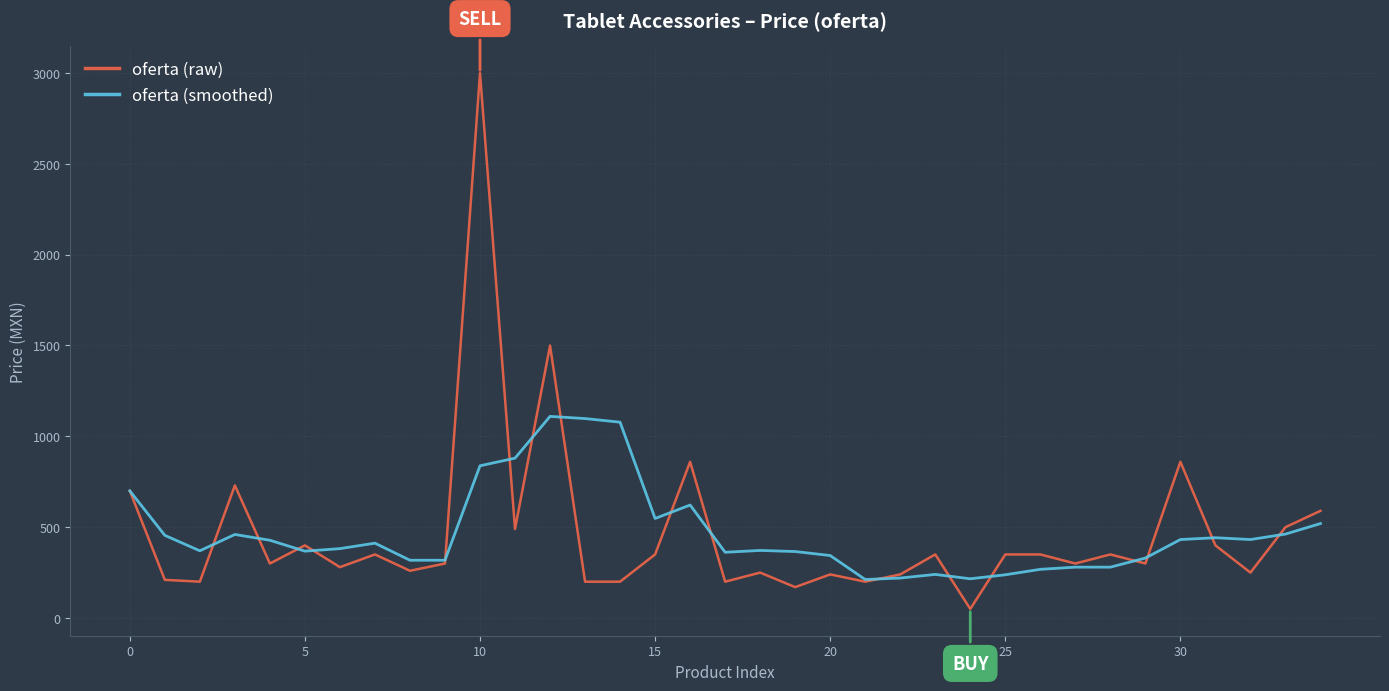

Rank the series by their maximum value, from highest to lowest.

oferta (raw), oferta (smoothed)